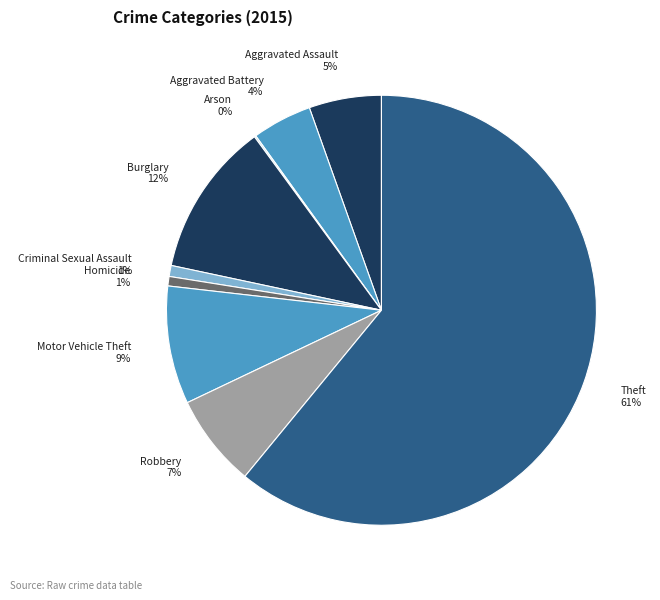

Is Motor Vehicle Theft the majority of the pie?

No